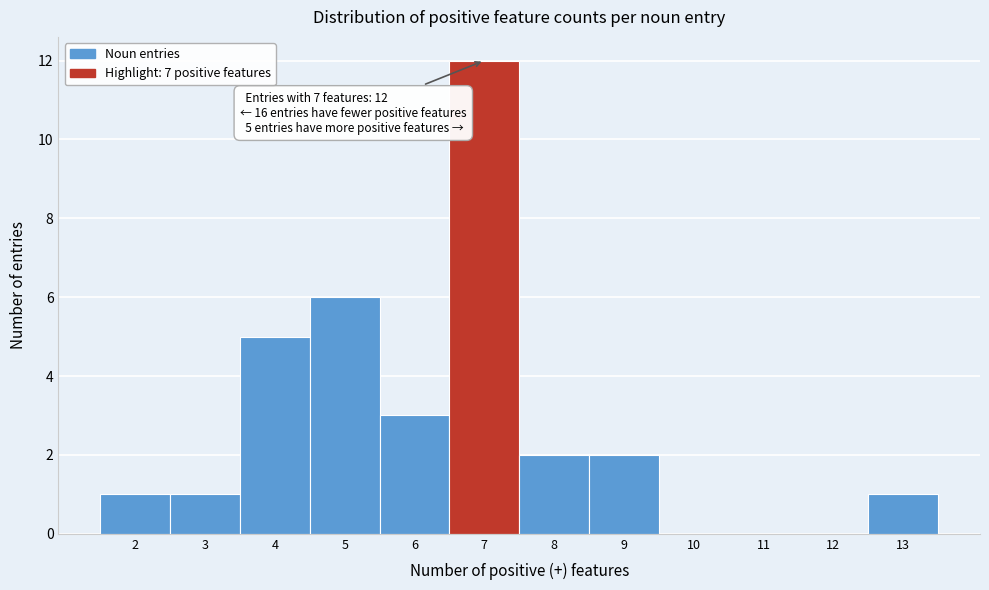

Which range on the x-axis has the tallest bar?

6.5 to 7.5